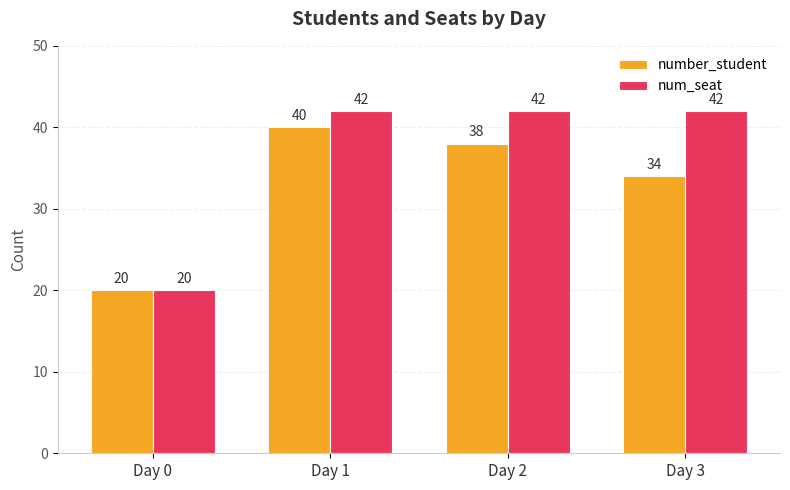

Which series has the largest total across all categories?

num_seat